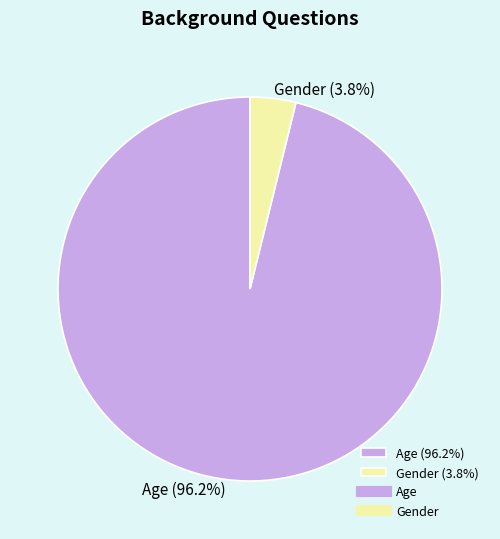

Is Age the majority of the pie?

Yes